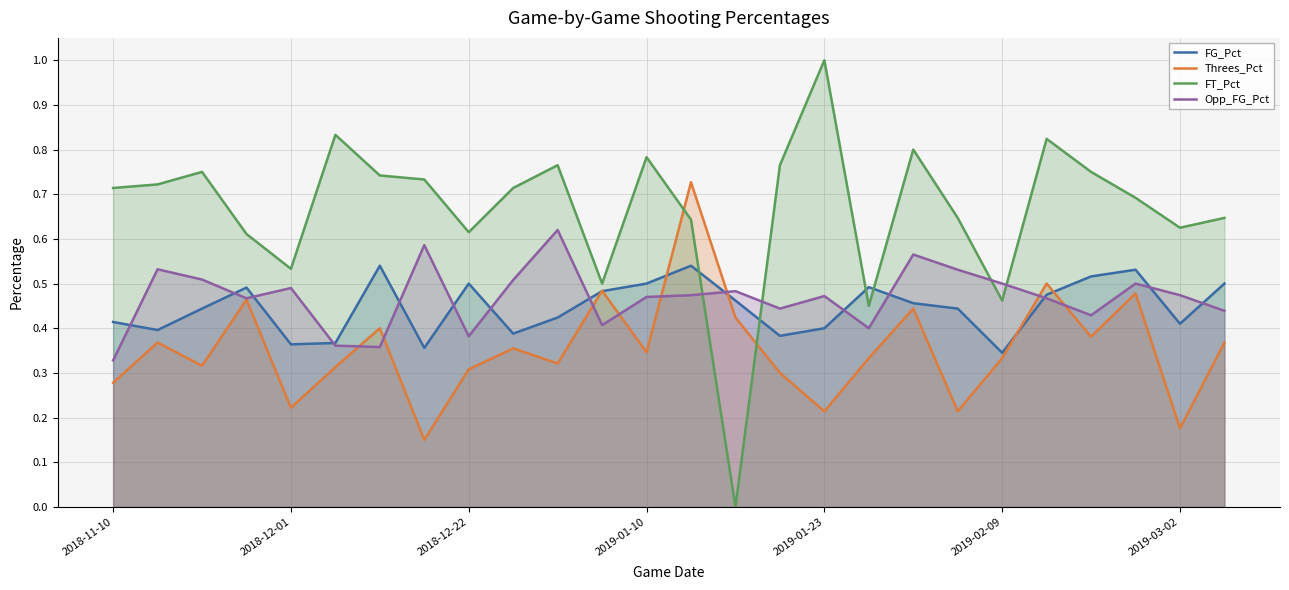

Which series has the largest total across all categories?

FT_Pct